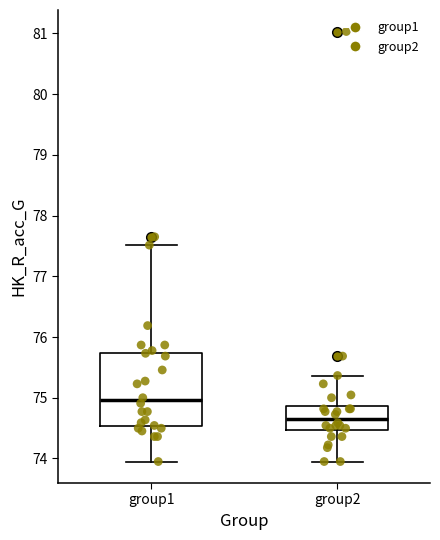

Reading left to right, transcribe this box plot: for each box, give where its median line is, the range the box spans, and where its two whiskers end, as read against the y-axis. The values are not printed on the chart, so give them approximately, as read against the axis.

group1: median 75.0, box 74.5 to 75.7, whiskers 73.9 to 77.5
group2: median 74.7, box 74.5 to 74.9, whiskers 73.9 to 75.4